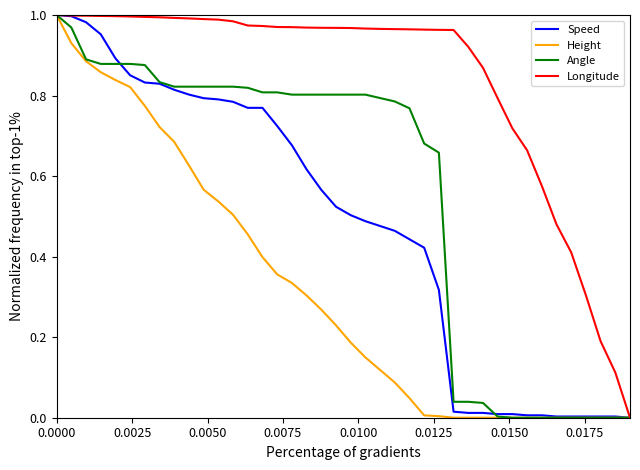

Which series has the largest total across all categories?

Longitude